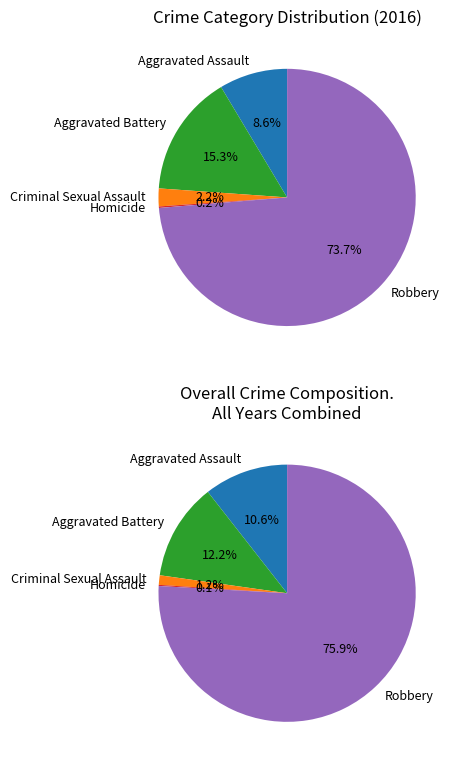

How many segments does this pie chart have?

5